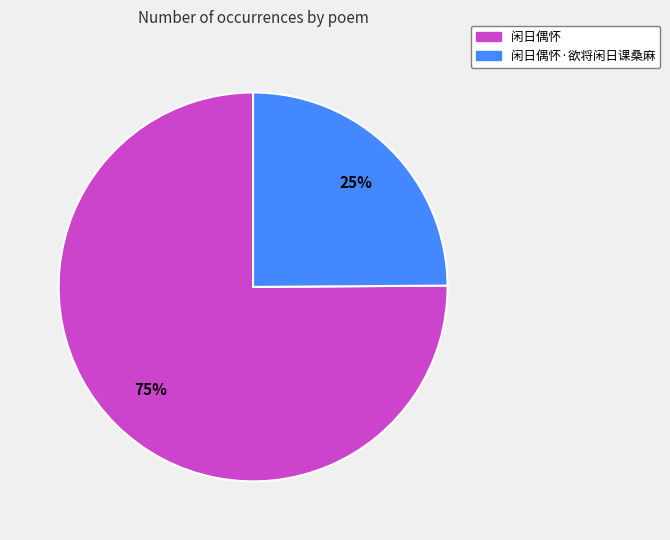

Is the sum of 闲日偶怀 and 闲日偶怀·欲将闲日课桑麻 greater than half?

Yes